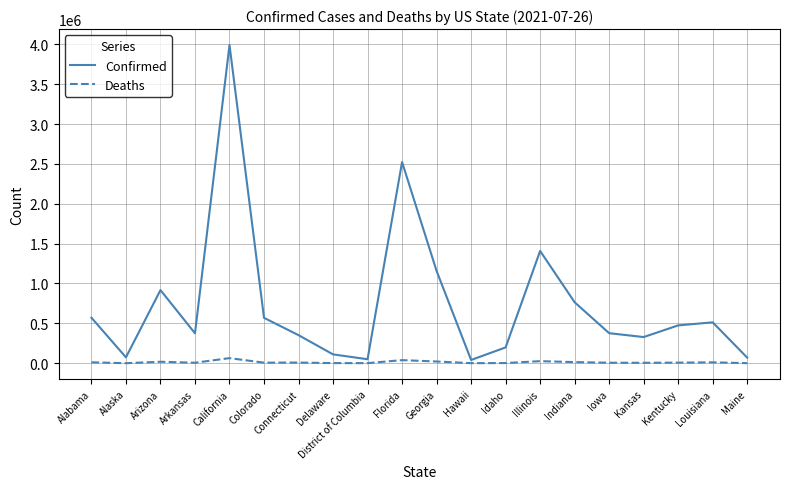

Which series has the widest spread of values?

Confirmed